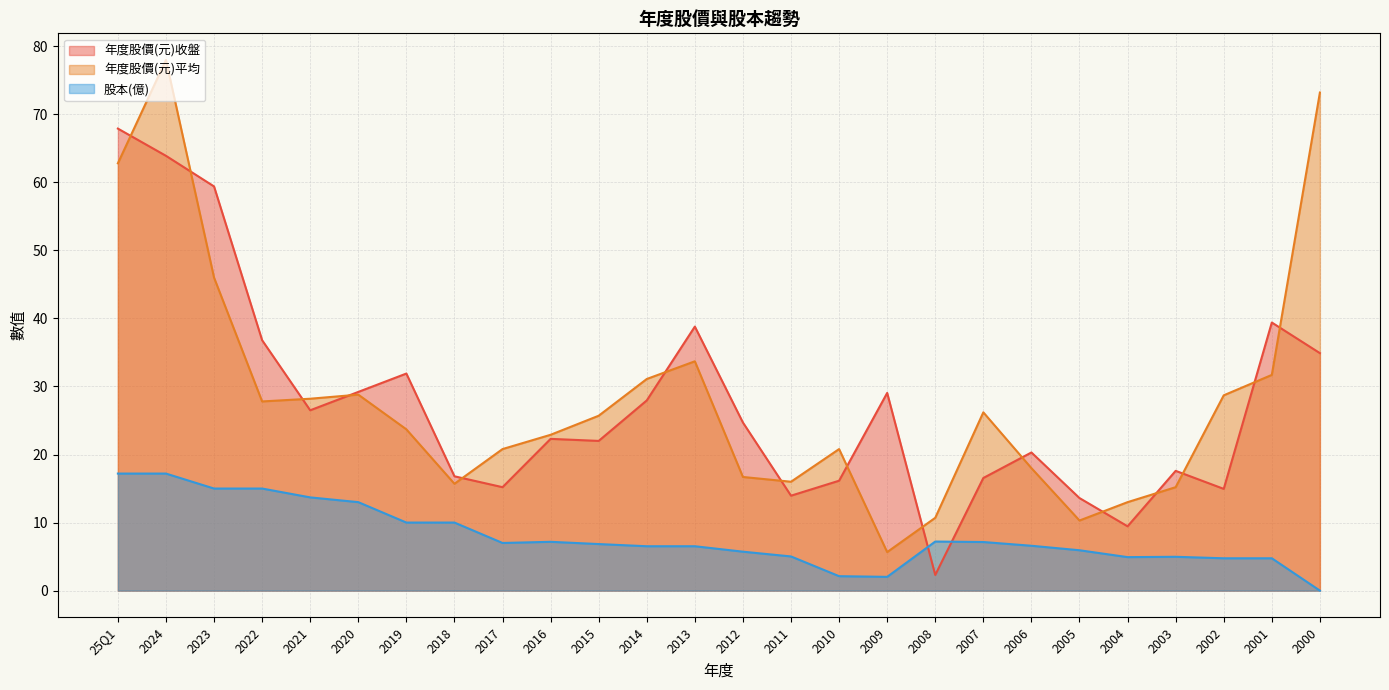

What is the label of the 21st point from the left?

2005